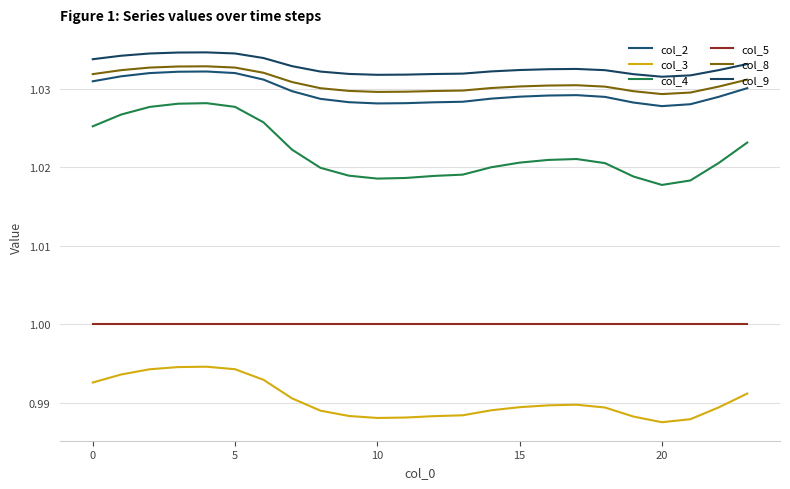

True or false: col_4 and col_2 intersect in this chart.

False